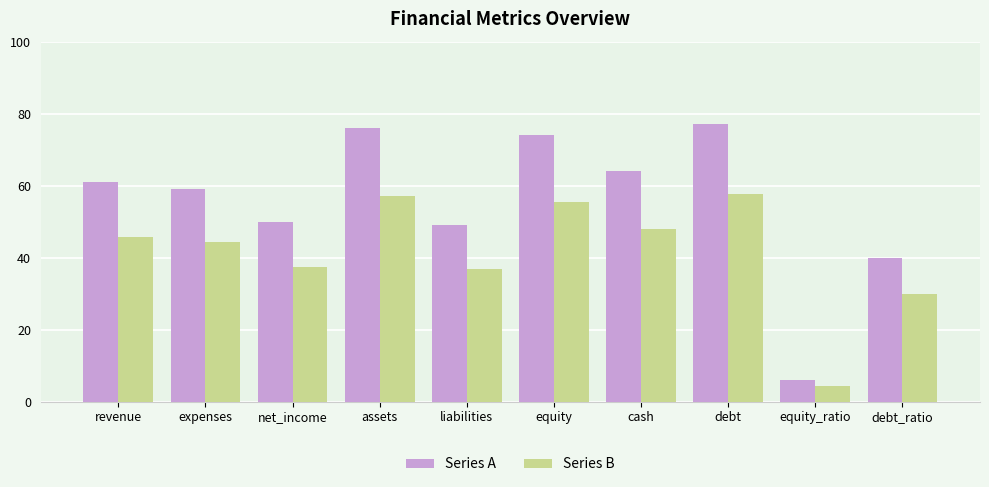

What is the label of the 3rd bar from the left?

net_income